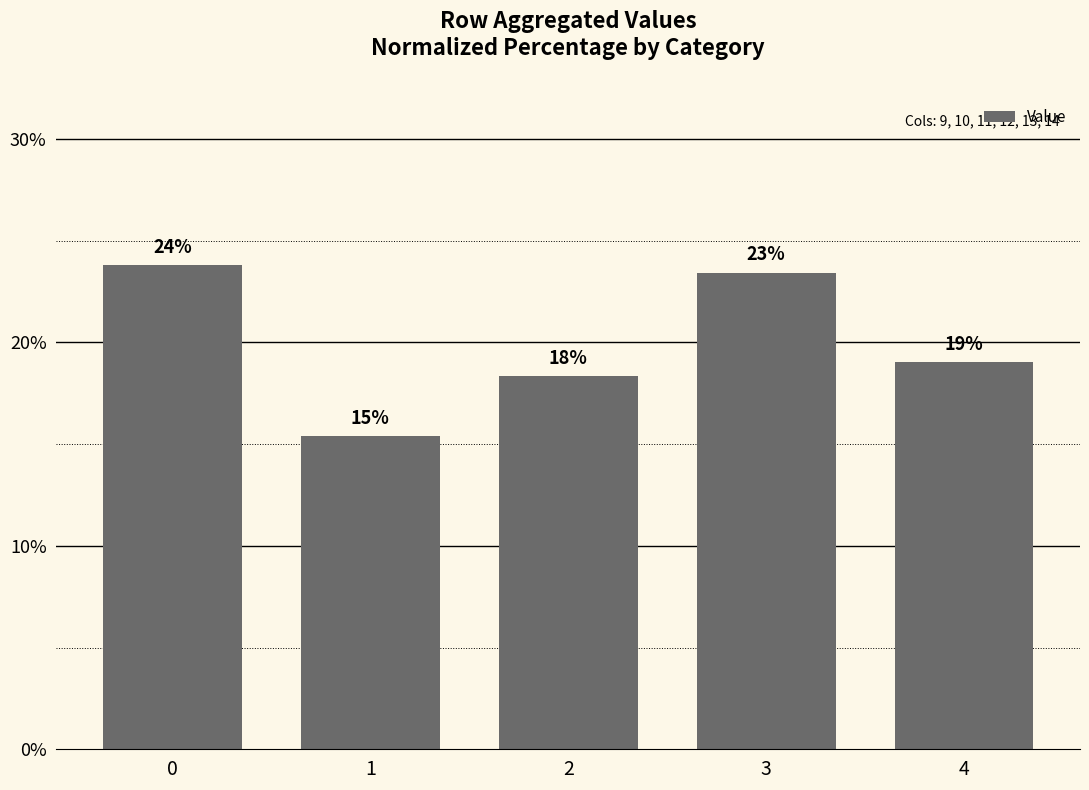

How many bars are there in total?

5